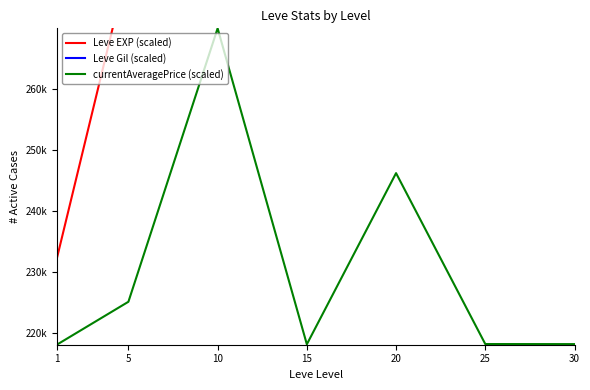

Does the chart display data point markers on the line(s)?

No